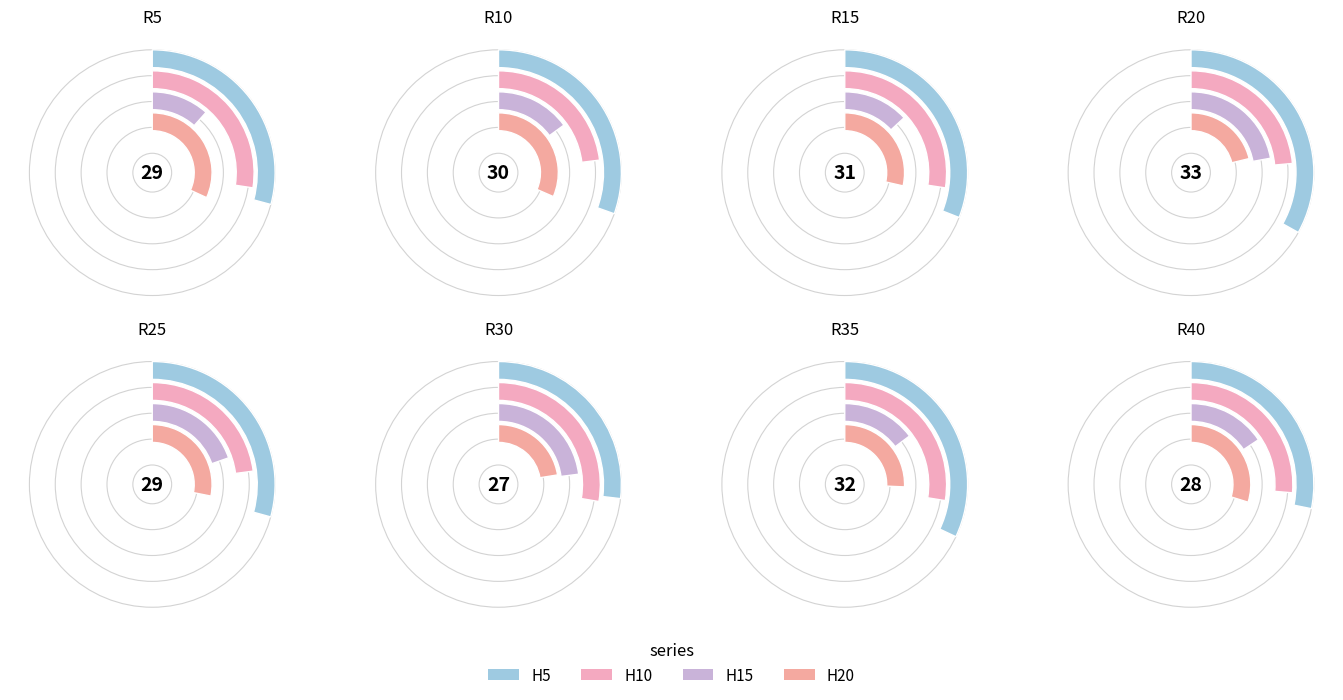

Count the number of slices in the pie.

8